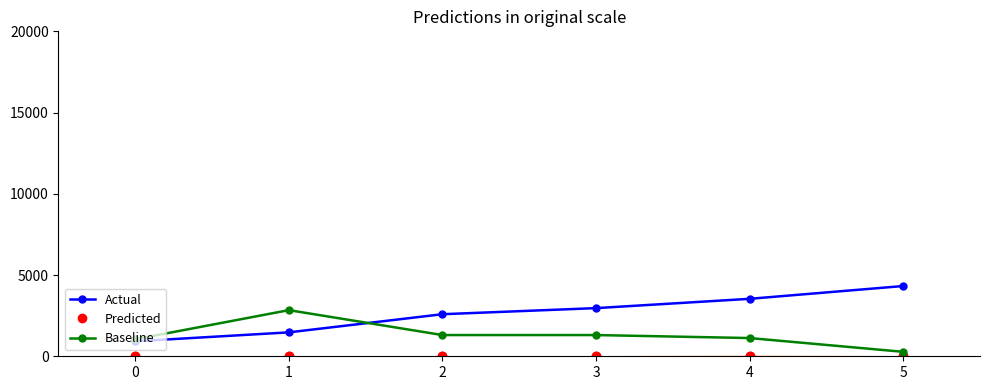

List the series in order of their overall mean, lowest first.

Predicted, Baseline, Actual